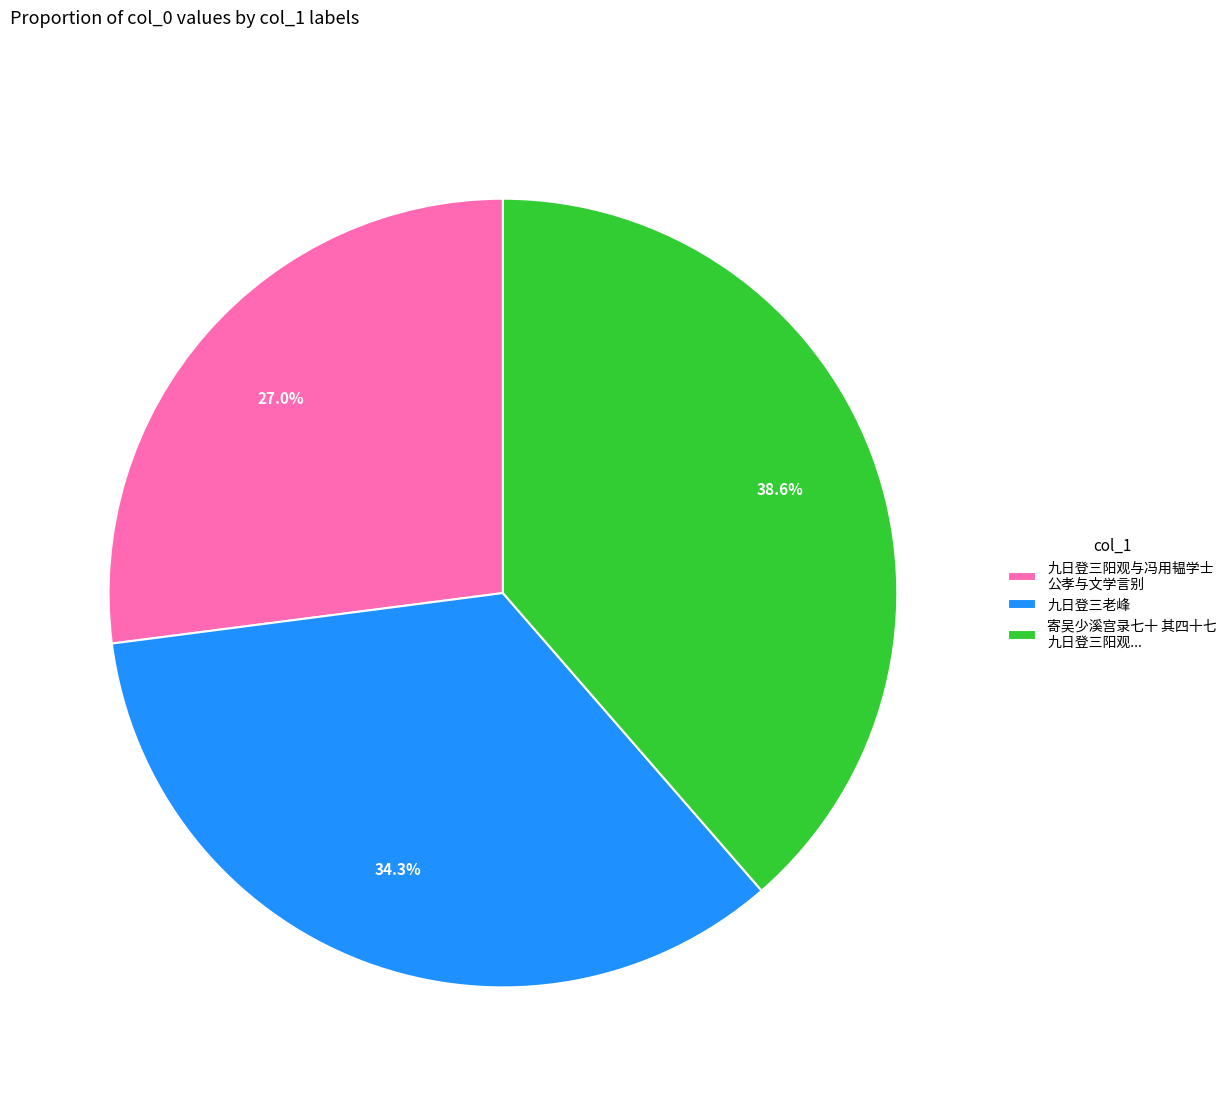

To the nearest percent, what percentage of the pie is 九日登三老峰?

34%